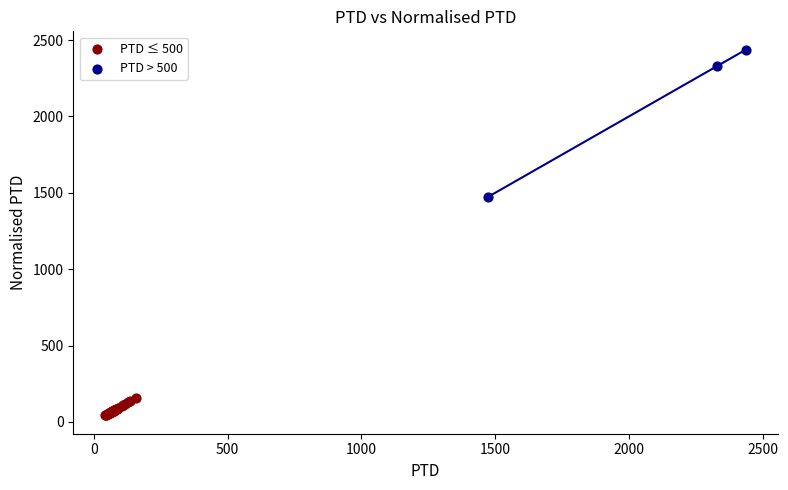

Which series reaches the maximum Y coordinate?

PTD > 500